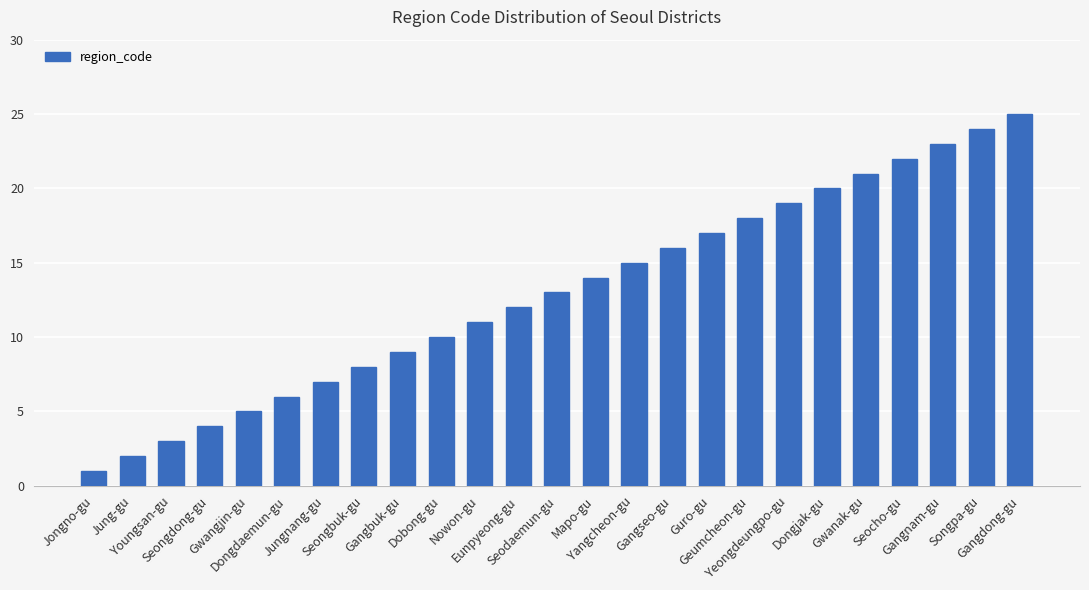

What is the greatest value displayed?

25